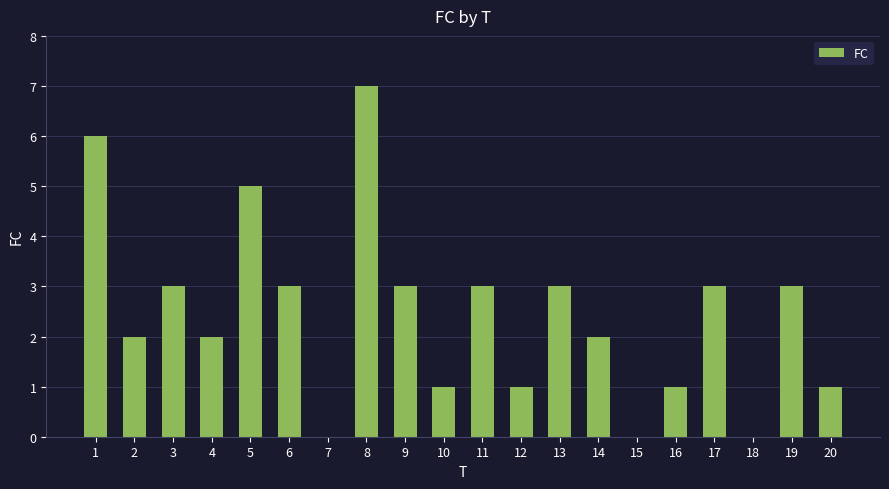

At which category does the chart reach its peak across all series?

8